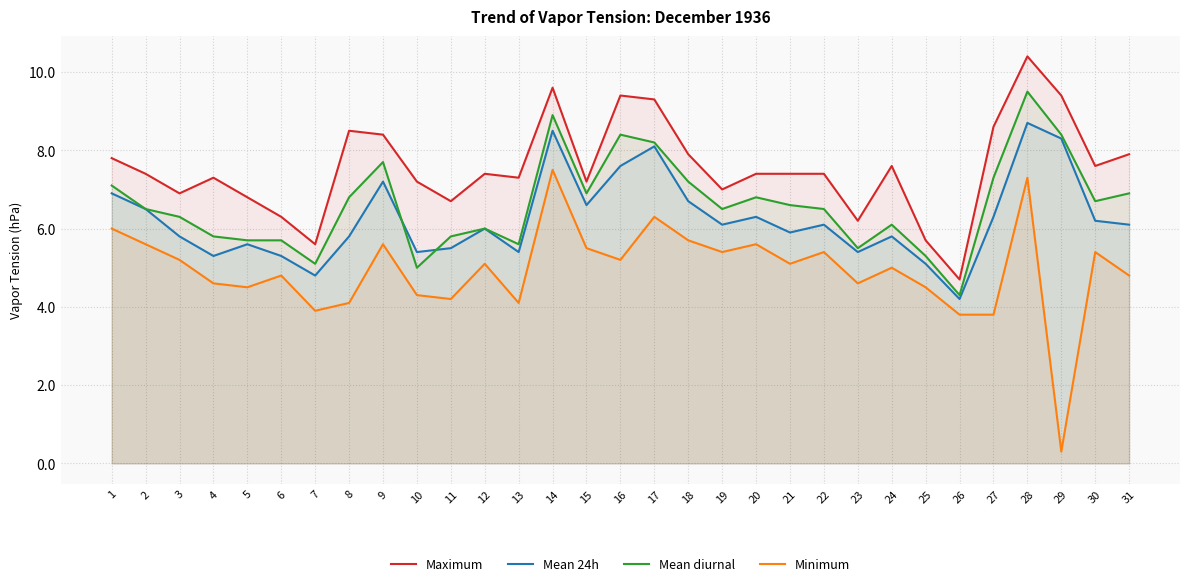

What is the value of the Maximum point at the 29th from the left?

9.4